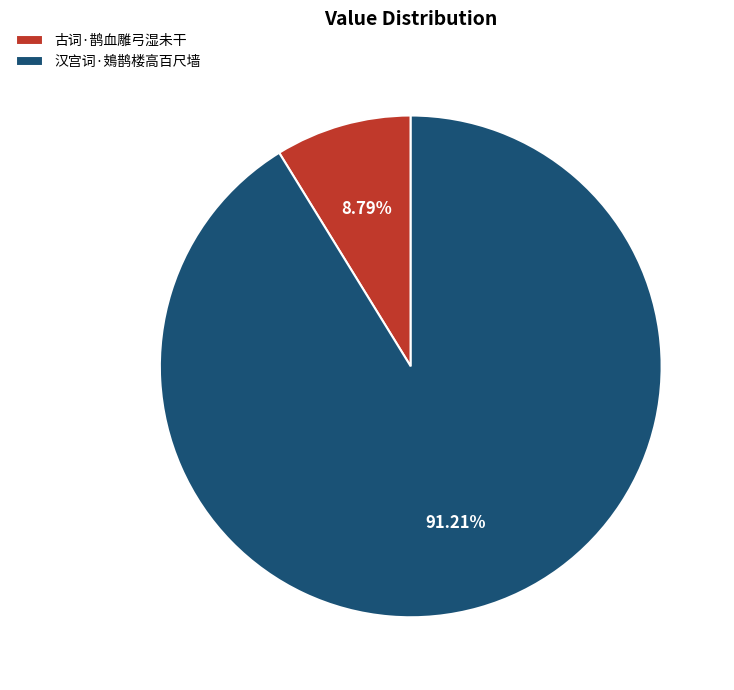

To the nearest percent, what percentage of the pie is 古词·鹊血雕弓湿未干?

9%